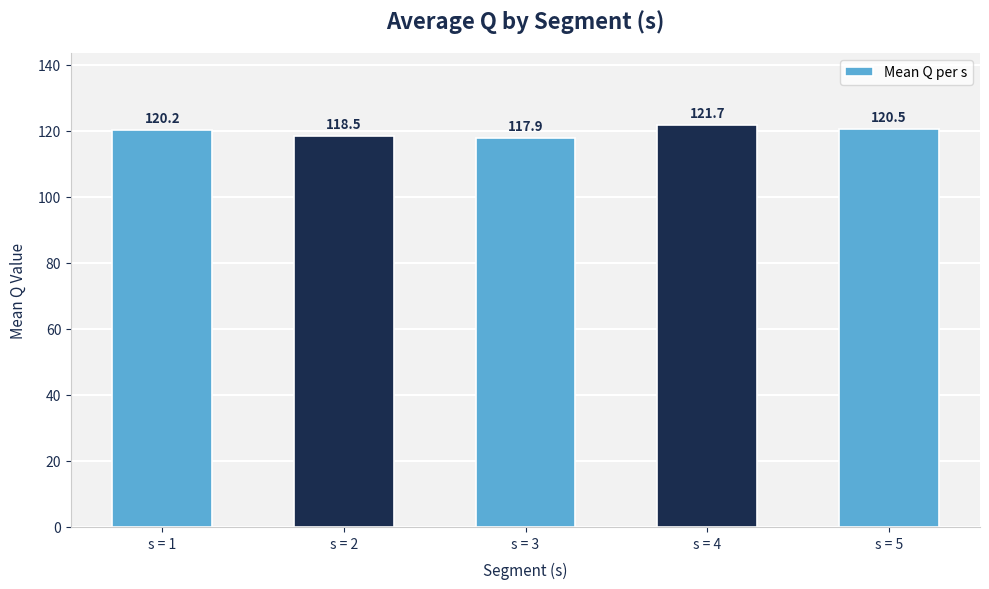

Reading left to right, transcribe all the data shown in this chart.

s = 1=120.2	s = 2=118.5	s = 3=117.9	s = 4=121.7	s = 5=120.5